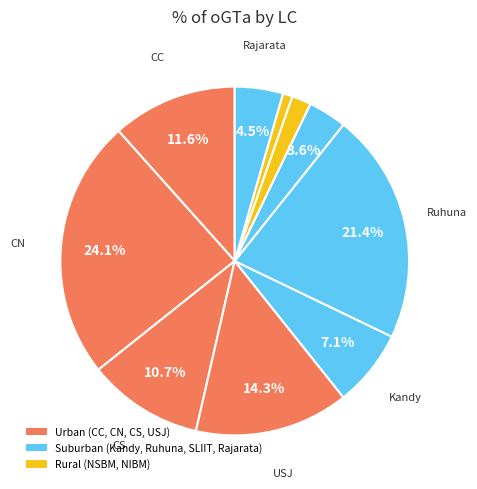

How many segments does this pie chart have?

10